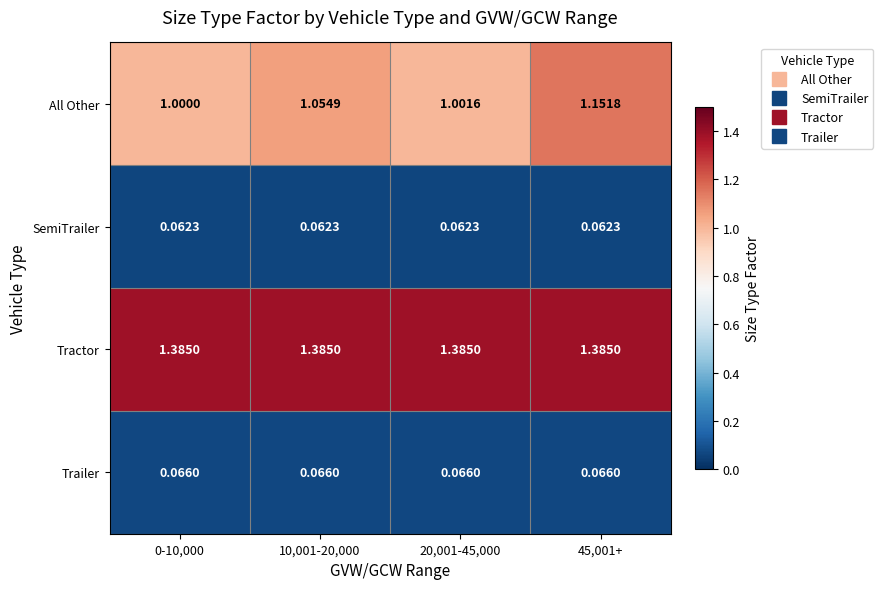

Is the value of Tractor at 10,001-20,000 greater than the value of SemiTrailer at 10,001-20,000?

Yes